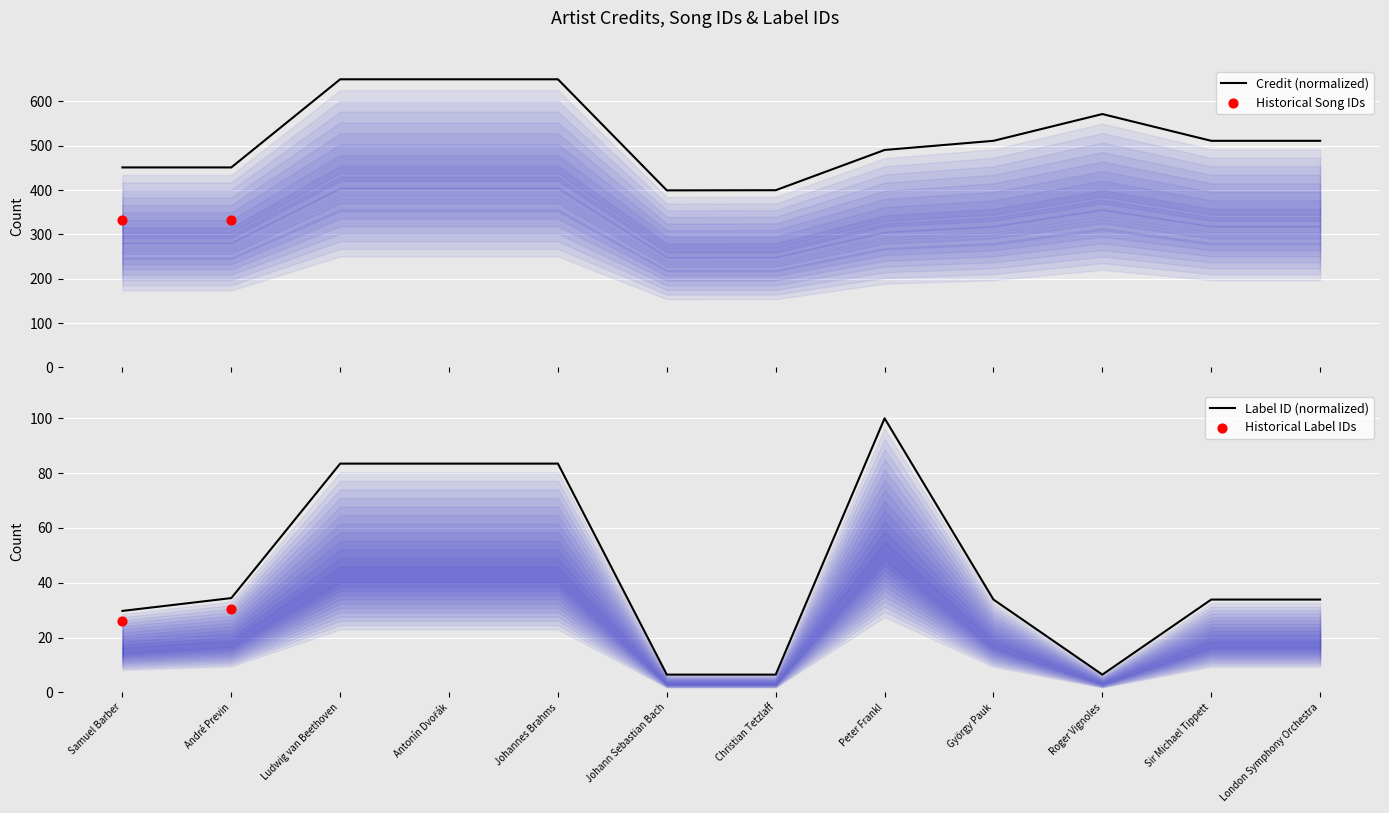

Which series reaches the minimum Y coordinate?

labelid